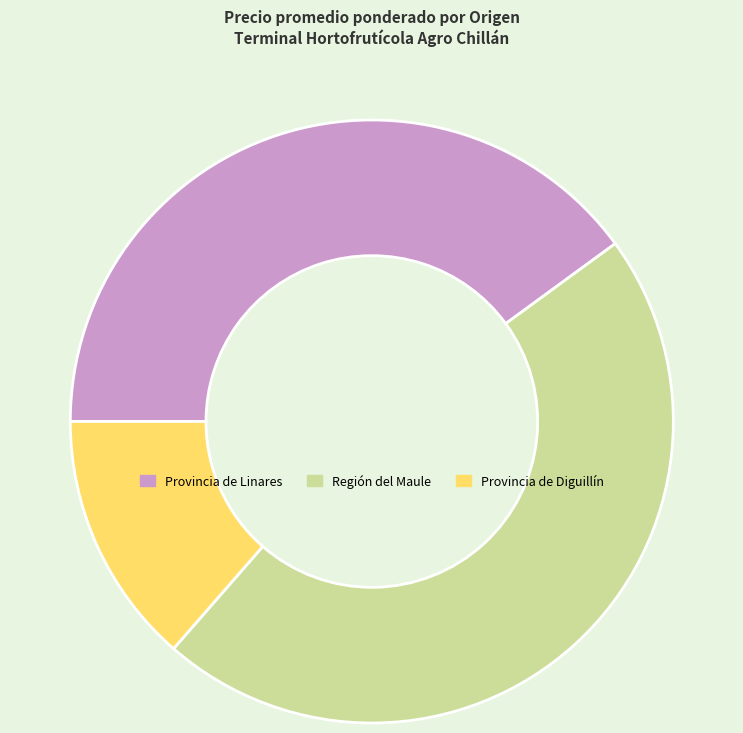

Count the number of slices in the pie.

3